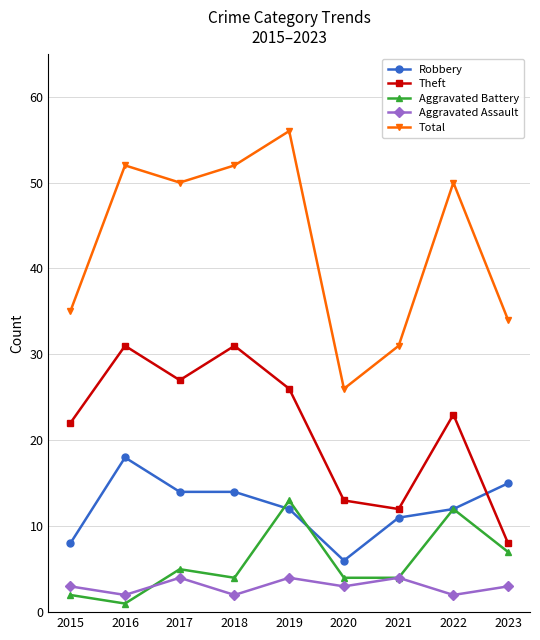

What is the total value across all series at 2016?

104